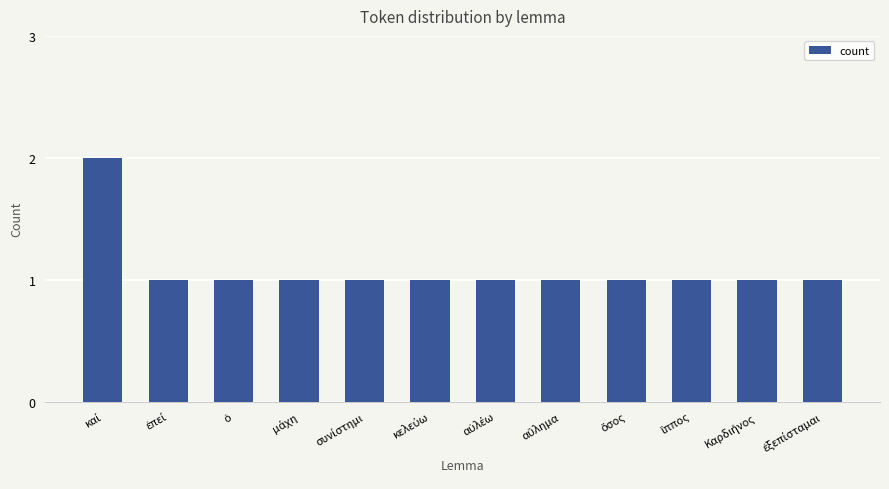

What is the value of the 12th bar from the left?

1